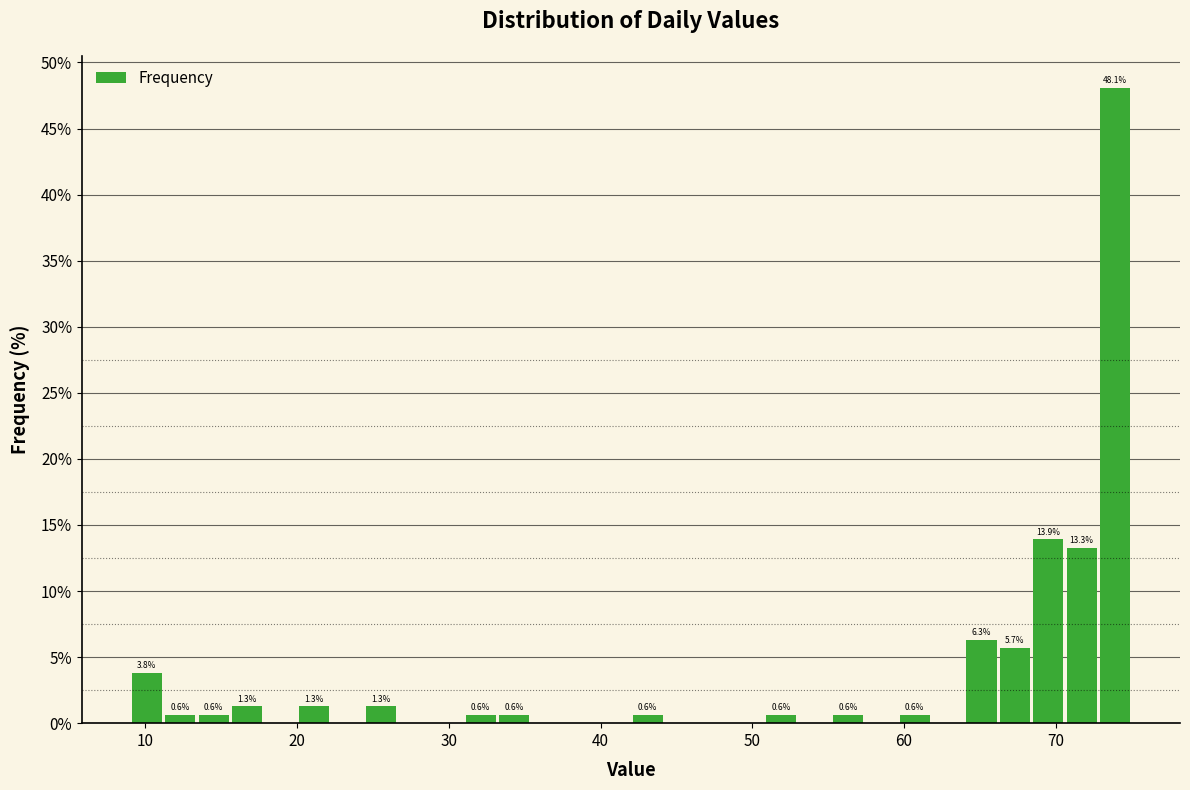

Around what value on the x-axis is the tallest bar? Give the approximate position of its centre, as read against the axis.

74